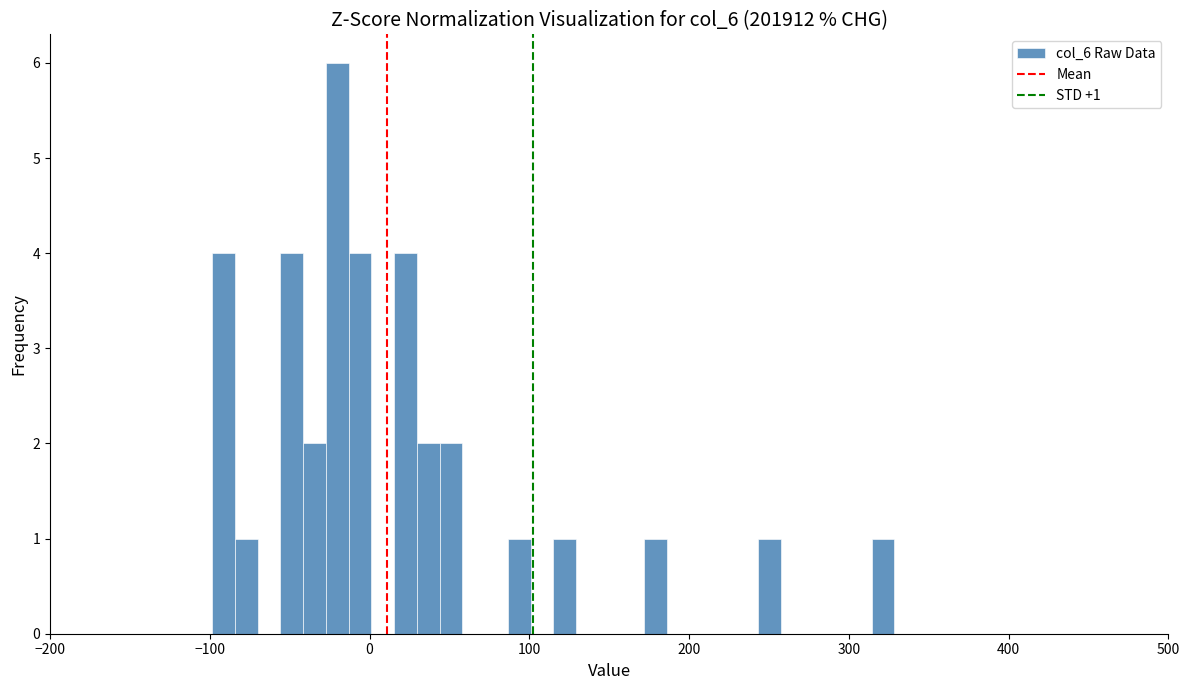

Read against the x-axis, roughly where is the centre of the tallest bar?

-20